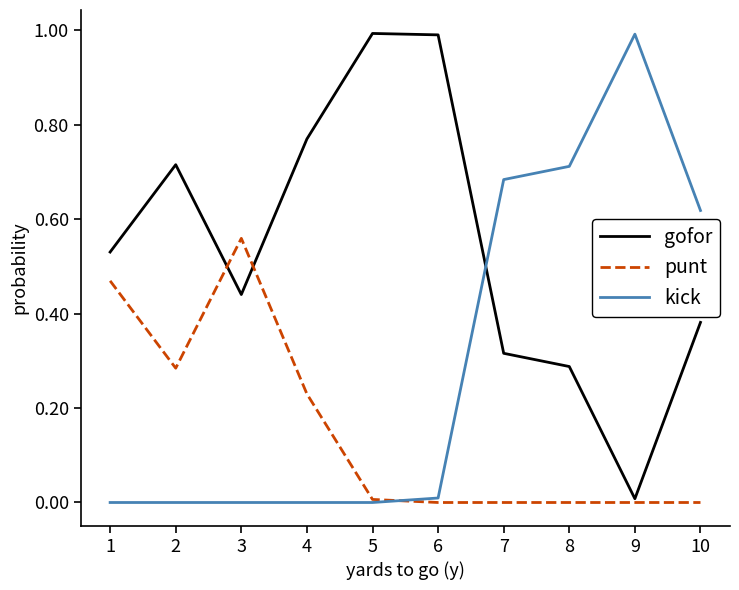

List the series in order of their overall mean, highest first.

gofor, kick, punt